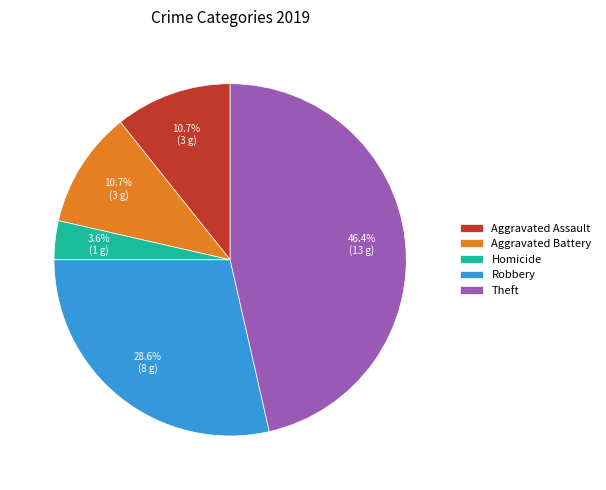

Count the number of slices in the pie.

5